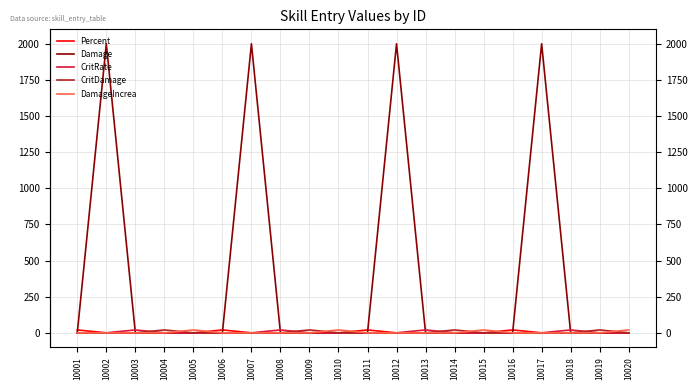

What is the spread (max minus min) of values at 10007?

2000